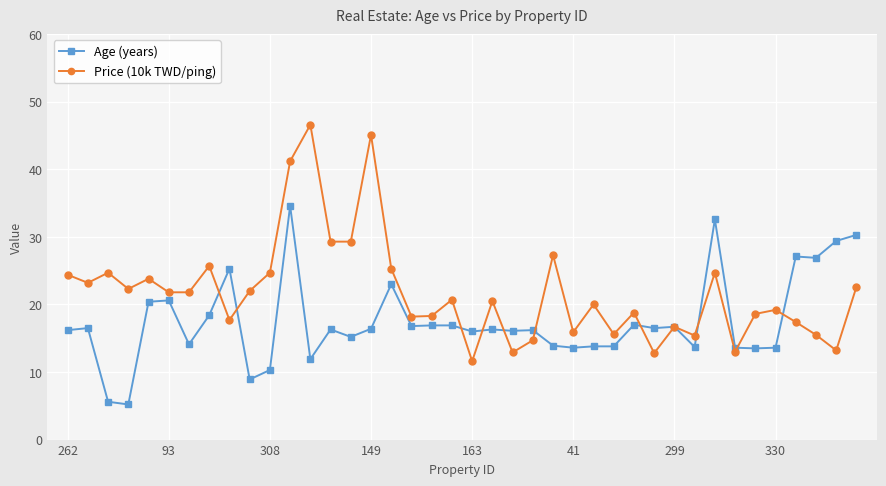

What is the value of the Price (10k TWD/ping) point at the 21st from the left?

11.6